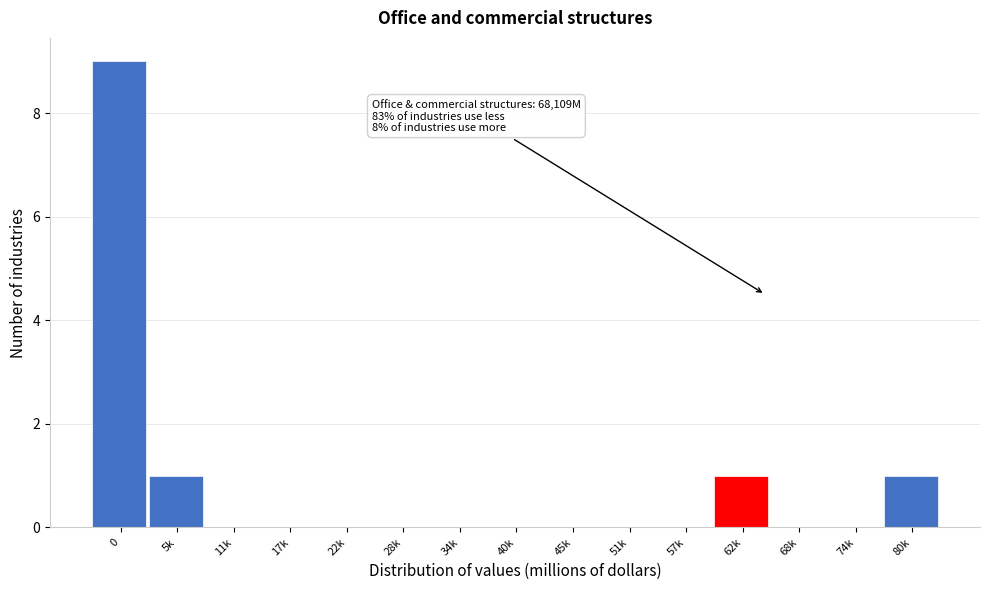

Reading left to right, what are all the values shown in this chart?

0=9	5k=1	11k=0	17k=0	22k=0	28k=0	34k=0	40k=0	45k=0	51k=0	57k=0	62k=1	68k=0	74k=0	80k=1